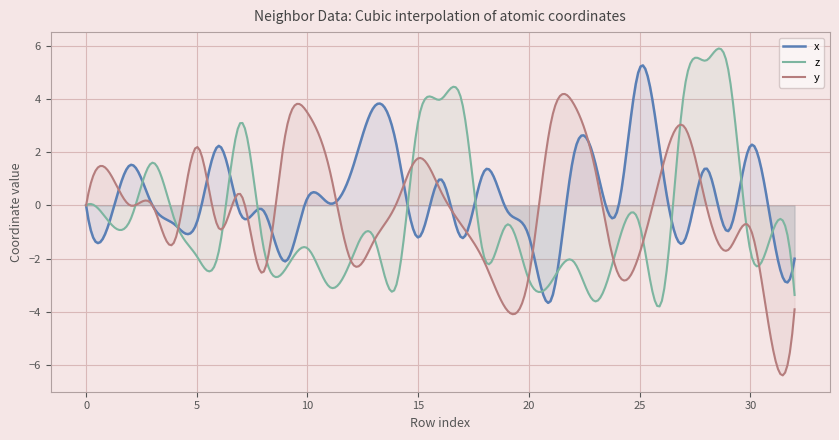

List the series in order of their overall mean, highest first.

x, y, z